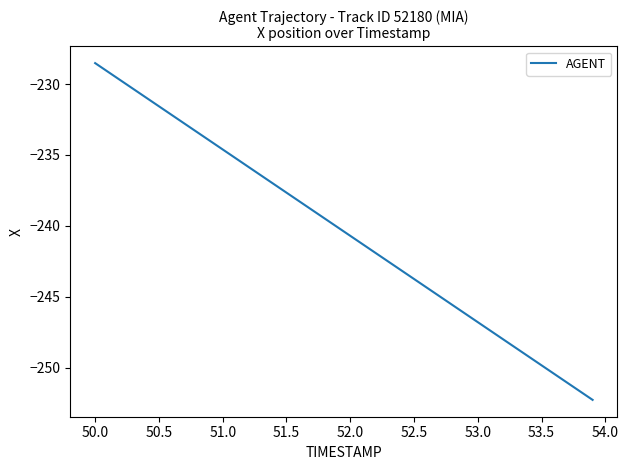

What is the maximum value shown in the chart?

-228.5